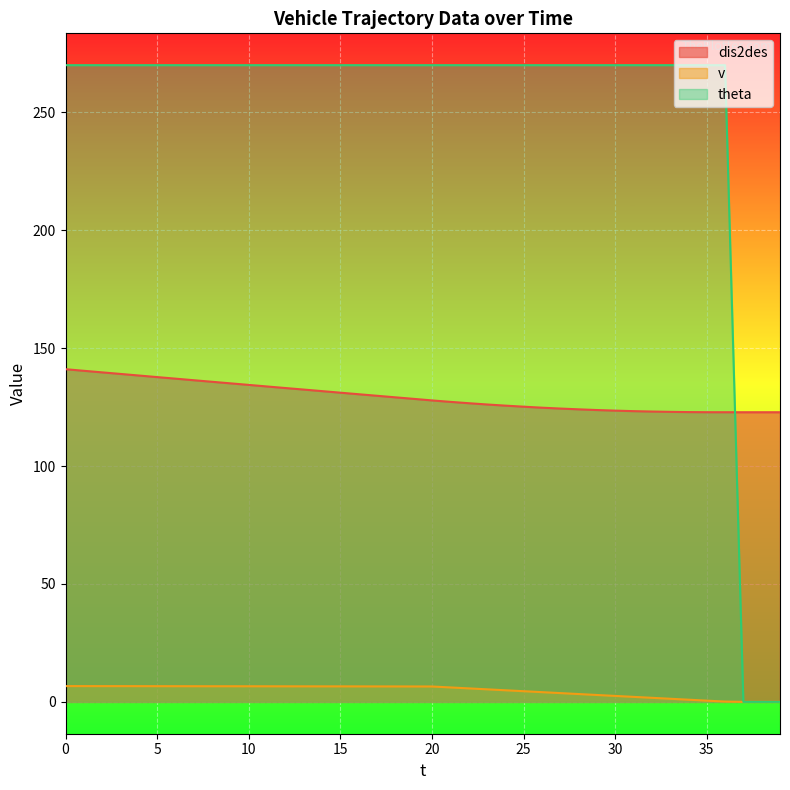

True or false: theta has more than 2 interior local peaks.

False